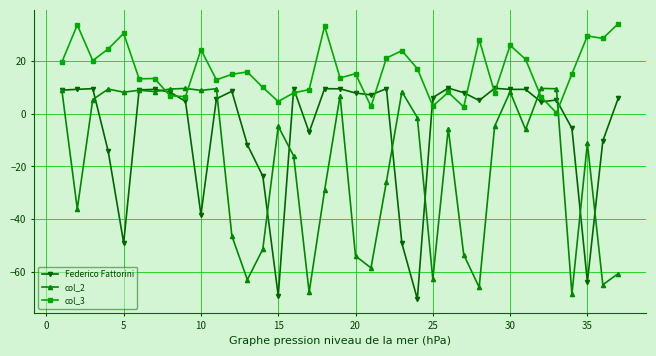

True or false: col_3 has more than 1 points higher than both neighbors.

True